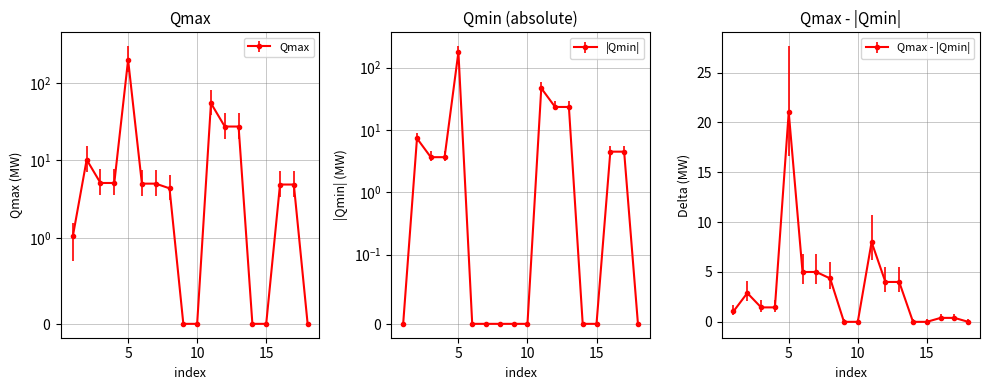

What is the maximum value for Qmax?

198.3